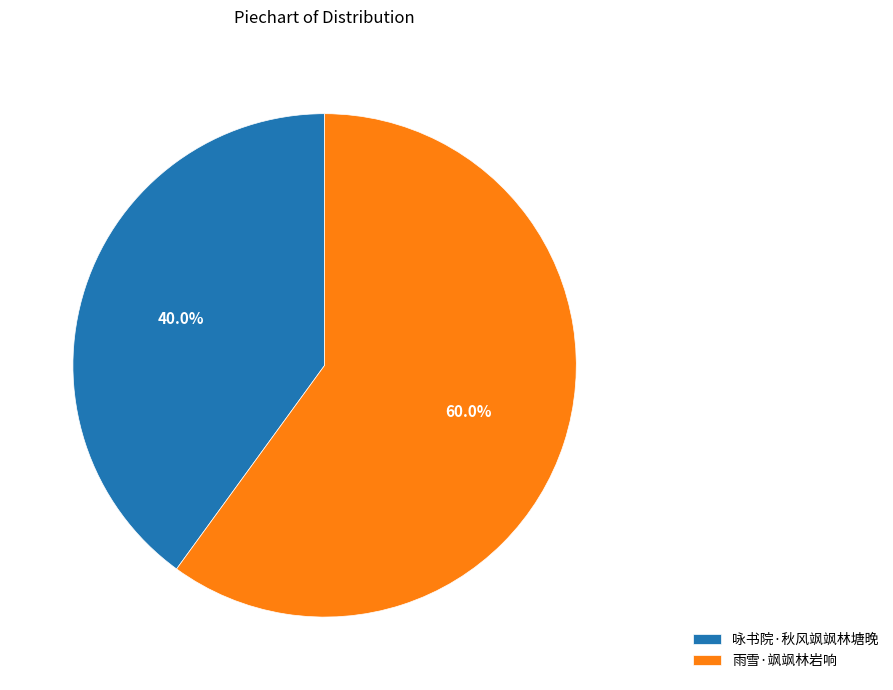

Is there any slice that represents more than half of the pie?

Yes